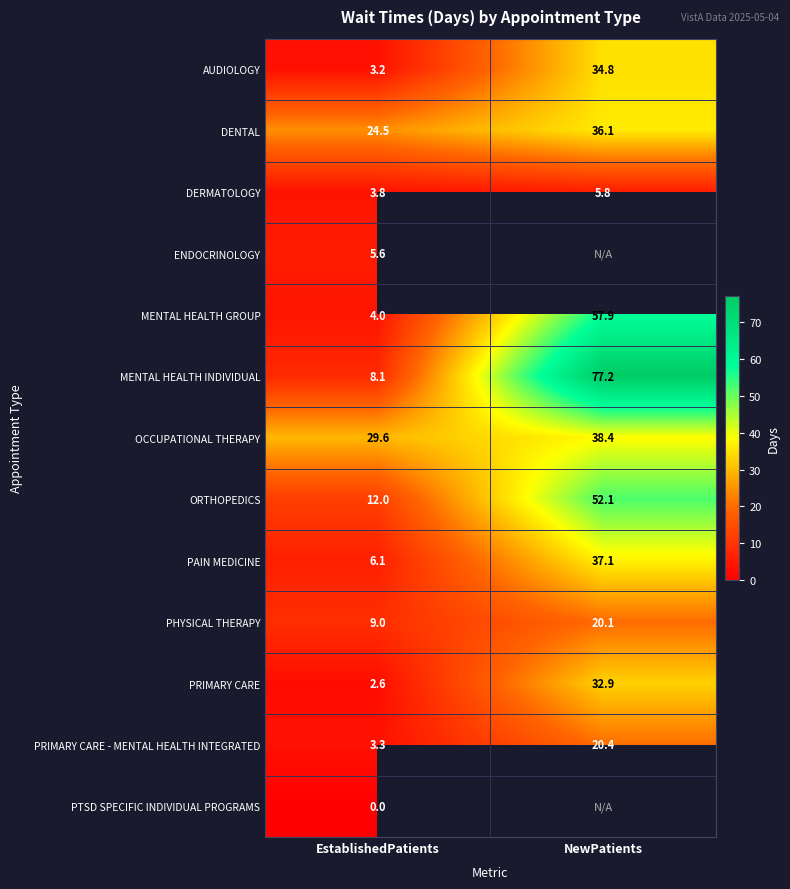

Is it true that DENTAL equals 36.1 at NewPatients?

True